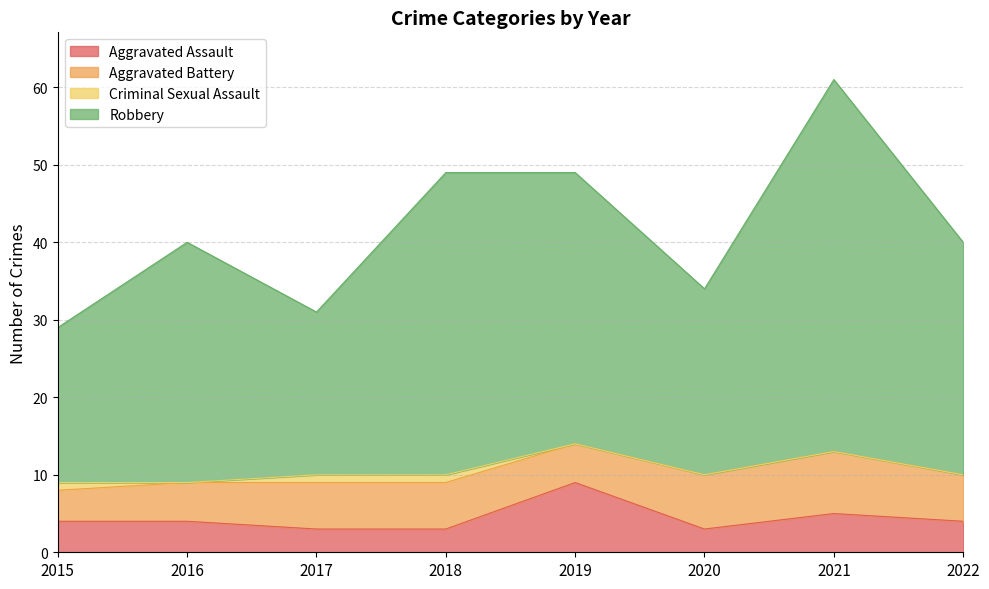

How many interior local peaks does the Aggravated Assault series have?

2